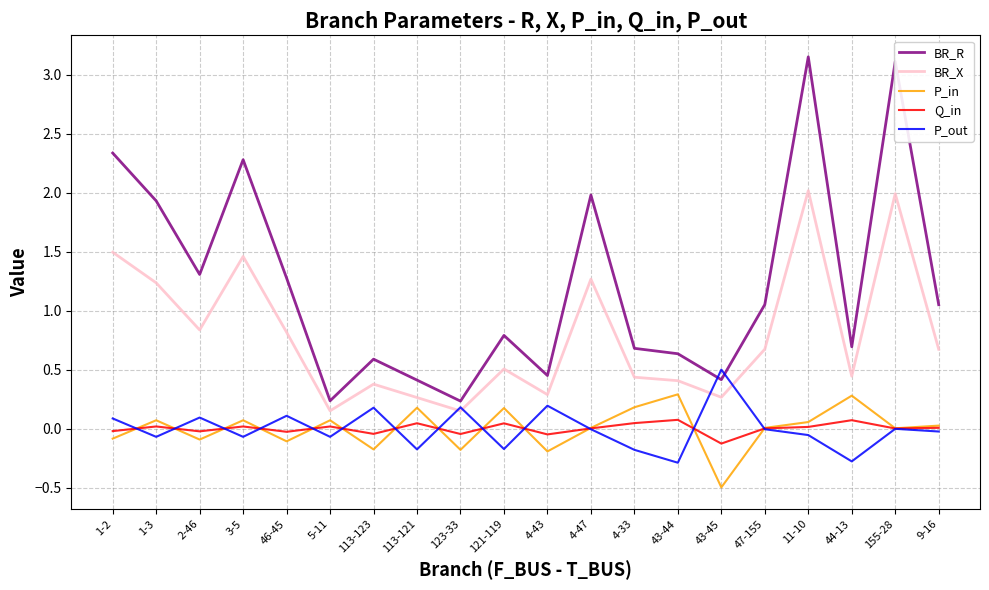

At which category does P_in reach its first local valley?

2-46